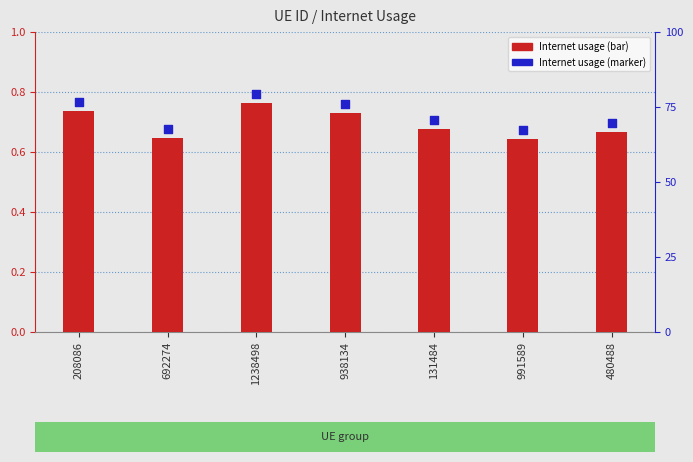

What is the total value across all series at 1238498?

1.6